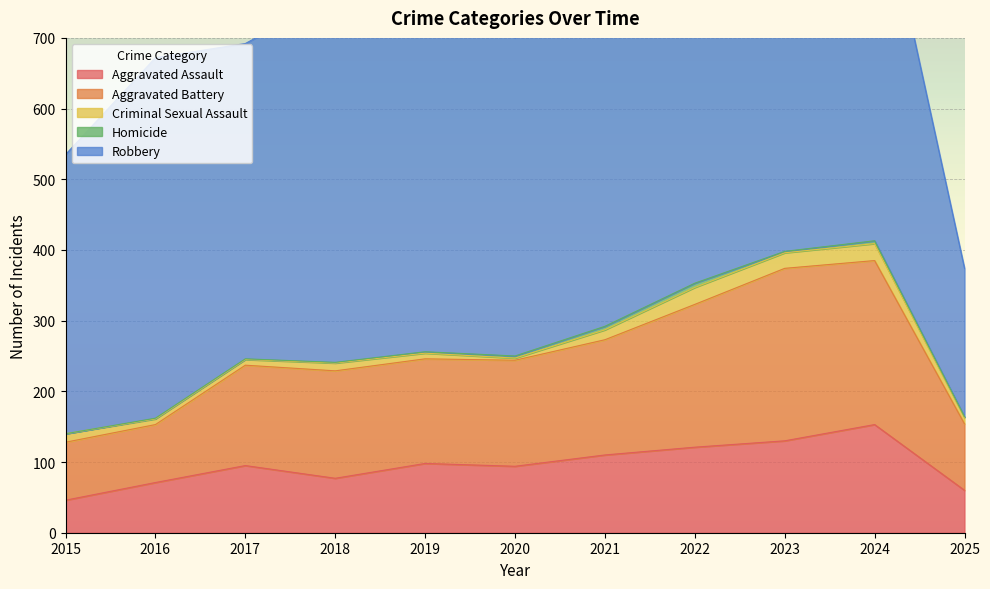

True or false: Robbery and Aggravated Battery cross at least once.

False